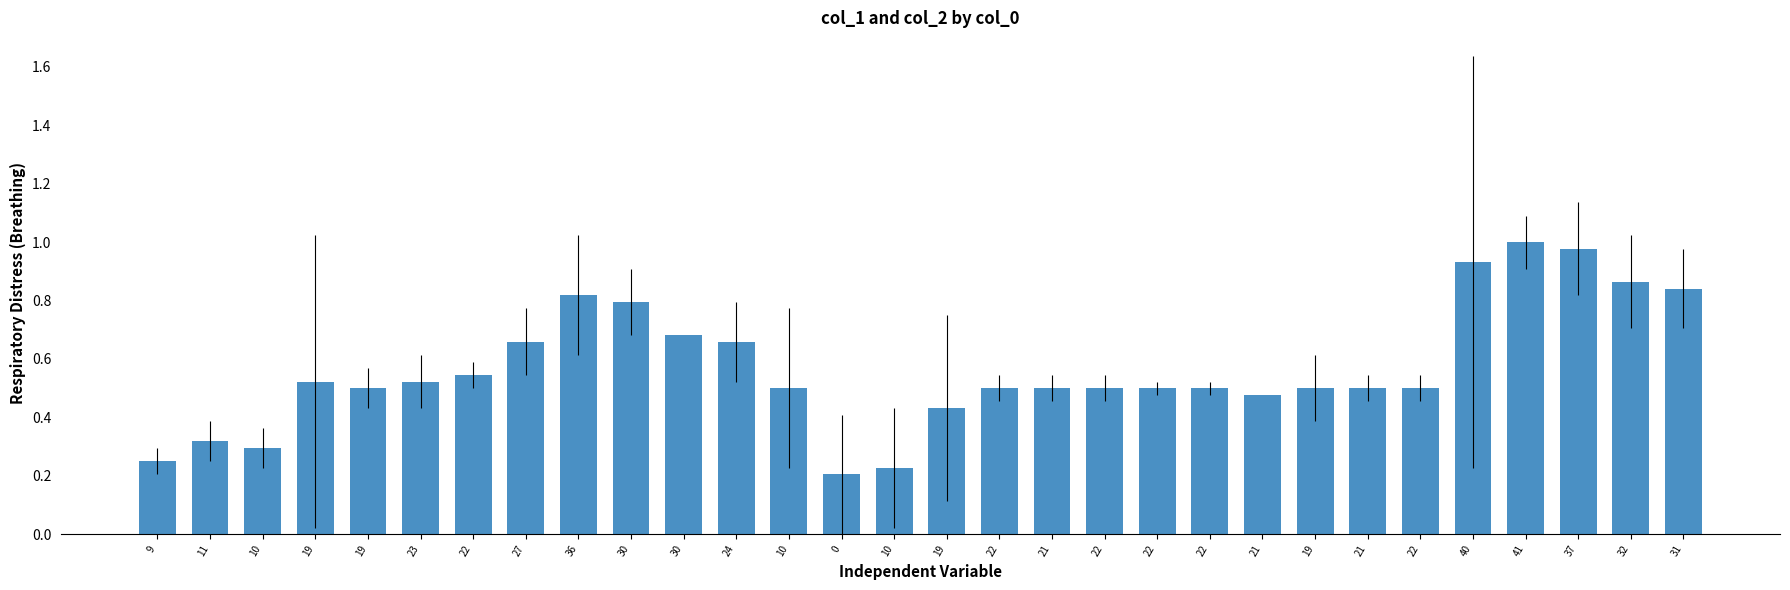

Count the number of data series in this chart.

1